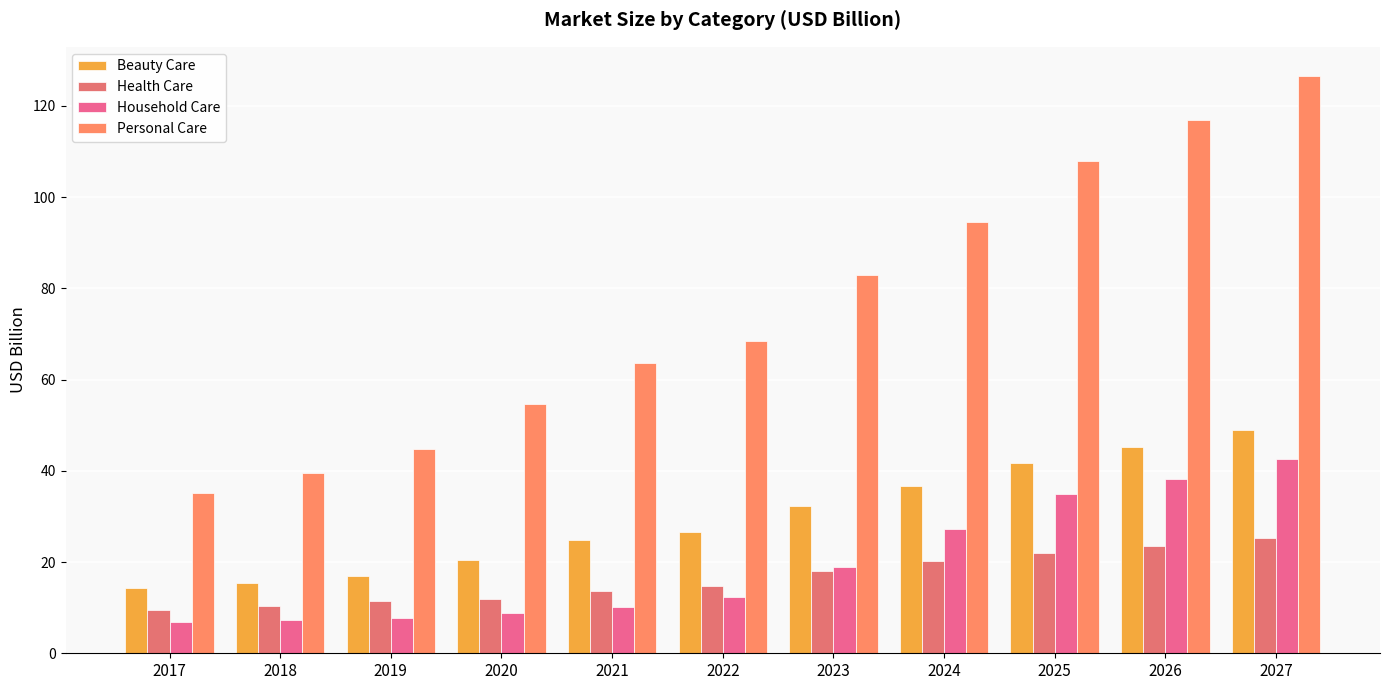

How many data points in Personal Care are above 68?

6